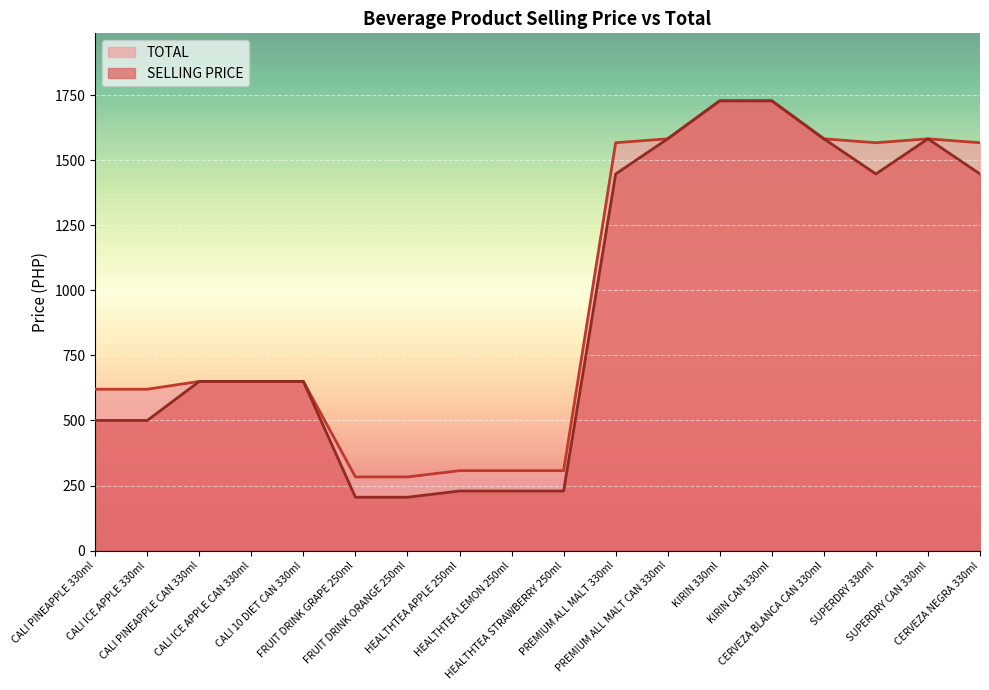

Is the value of SELLING PRICE at HEALTHTEA LEMON 250ml greater than the value of TOTAL at CALI 10 DIET CAN 330ml?

No